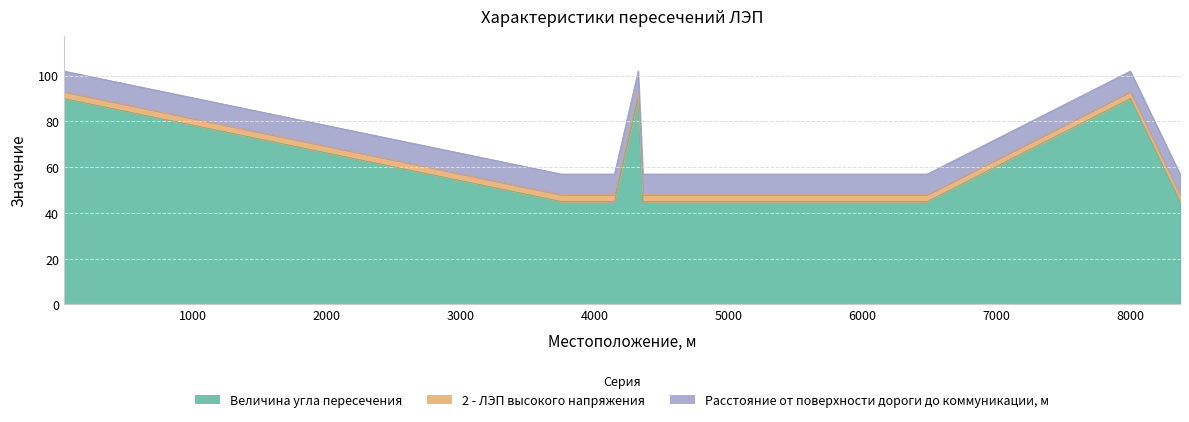

Reading right to left, list all the values displayed in this chart.

Величина угла пересечения: 8371=45	8000=90	6483=45	4361=45	4326=90	4149=45	3899=45	3753=45	40=90
2 - ЛЭП высокого напряжения: 8371=3	8000=3	6483=3	4361=3	4326=3	4149=3	3899=3	3753=3	40=3
Расстояние от поверхности дороги до коммуникации, м: 8371=9	8000=9	6483=9	4361=9	4326=9	4149=9	3899=9	3753=9	40=9